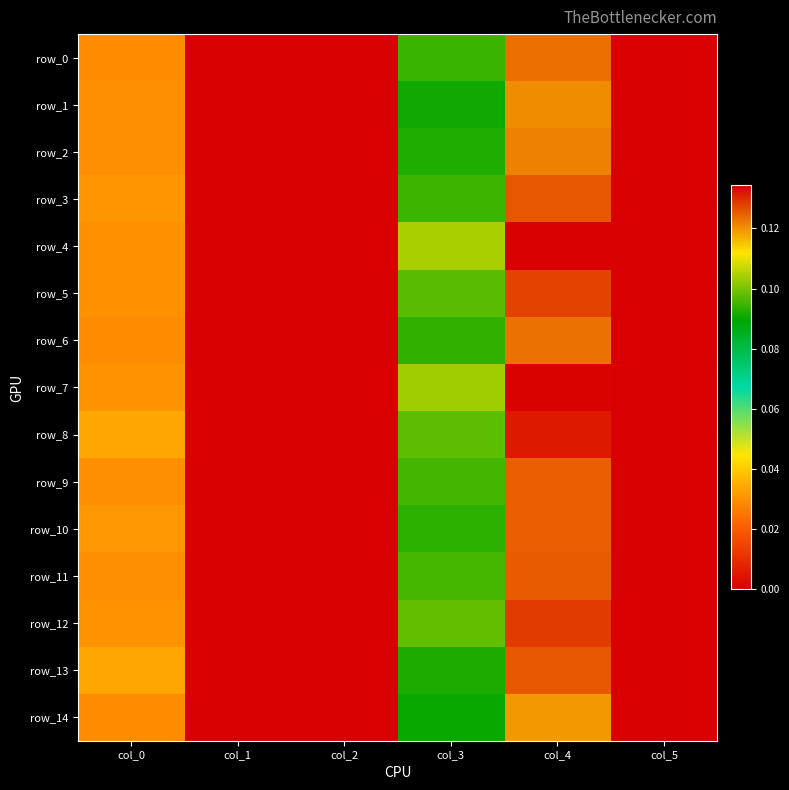

Is the value of row_5 at col_1 greater than the value of row_13 at col_1?

No